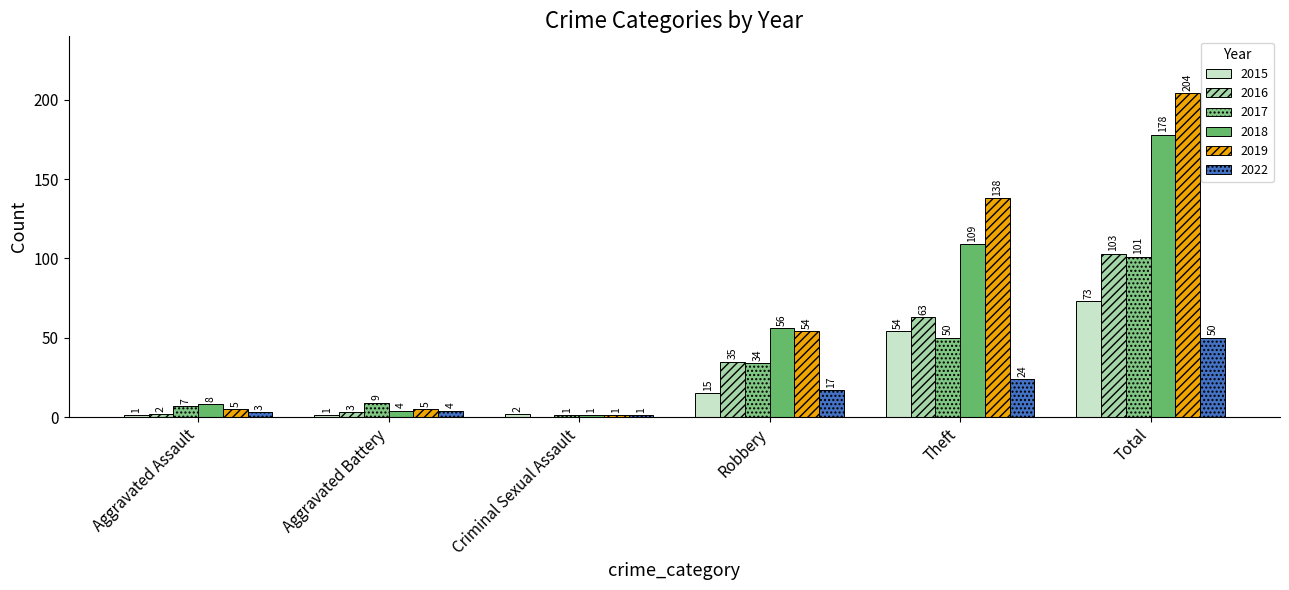

Reading left to right, transcribe all the data shown in this chart.

2015: 1	1	2	15	54	73
2016: 2	3	0	35	63	103
2017: 7	9	1	34	50	101
2018: 8	4	1	56	109	178
2019: 5	5	1	54	138	204
2022: 3	4	1	17	24	50